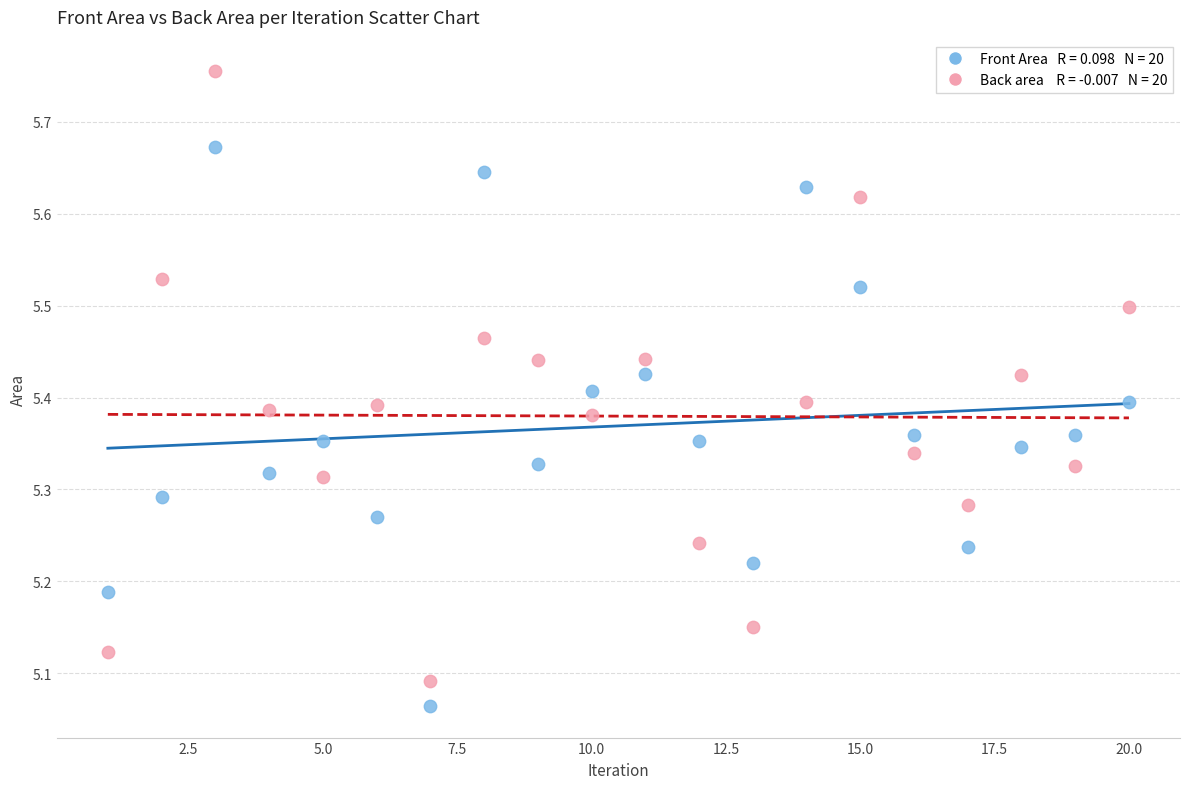

Across all data points, what is the range of X values (max minus min)?

19.0